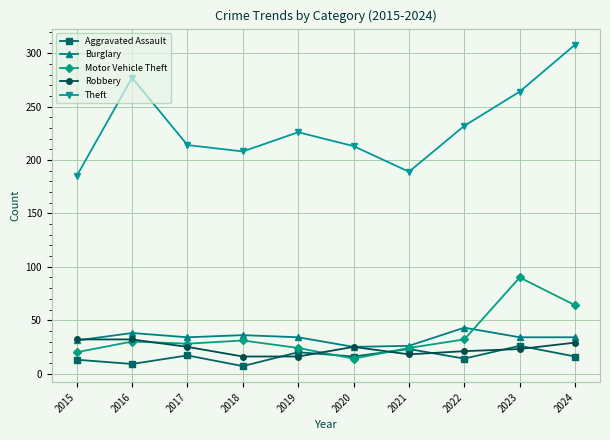

At how many categories does at least one series exceed 48?

10